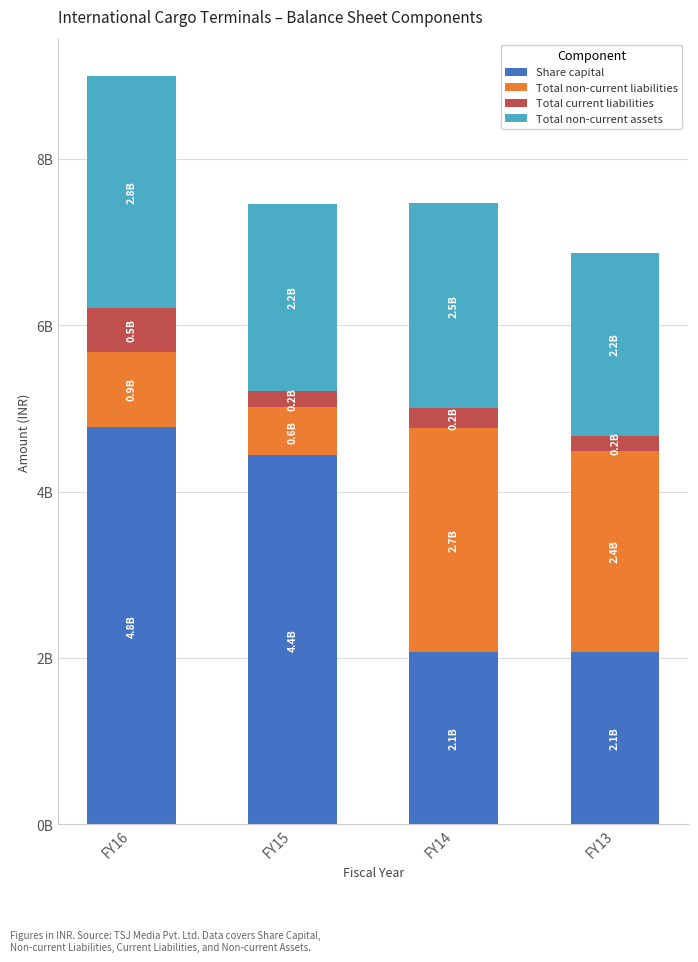

What are all the series names shown in the legend?

Share capital, Total non-current liabilities, Total current liabilities, Total non-current assets